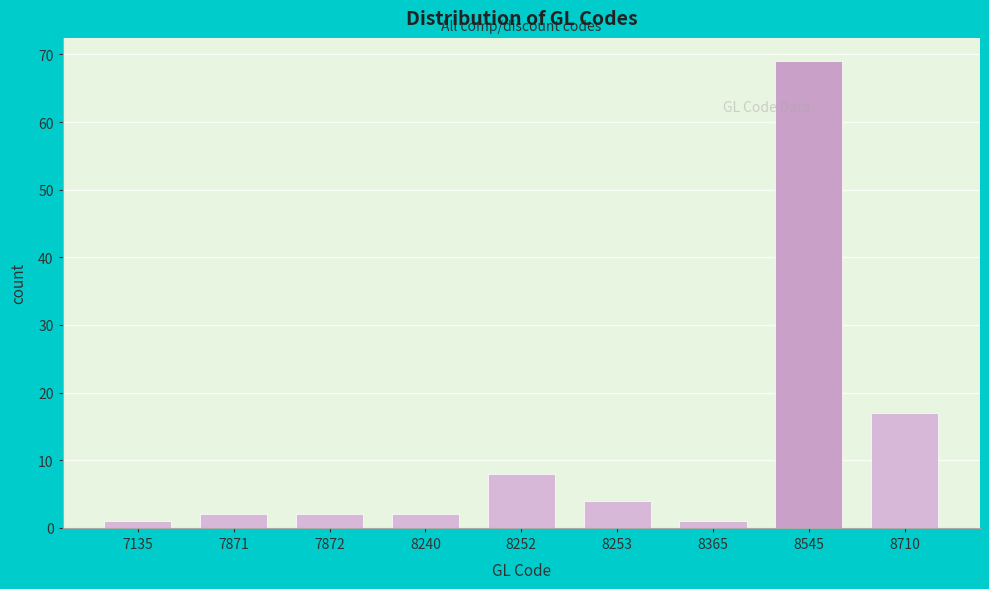

Reading right to left, transcribe all the data shown in this chart.

8710=17	8545=69	8365=1	8253=4	8252=8	8240=2	7872=2	7871=2	7135=1